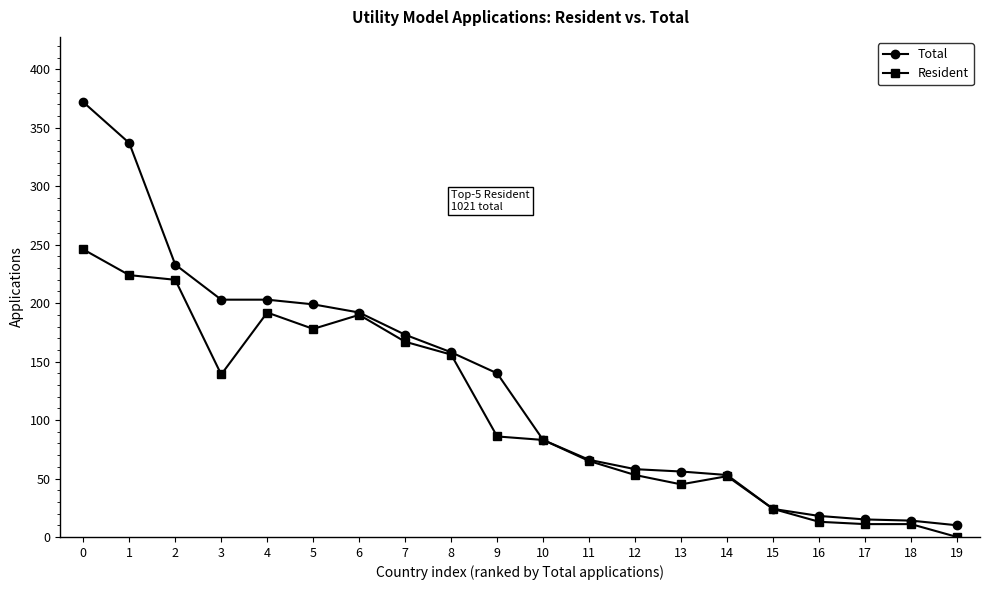

What is the sum of the Total values at 16 and 9?

158